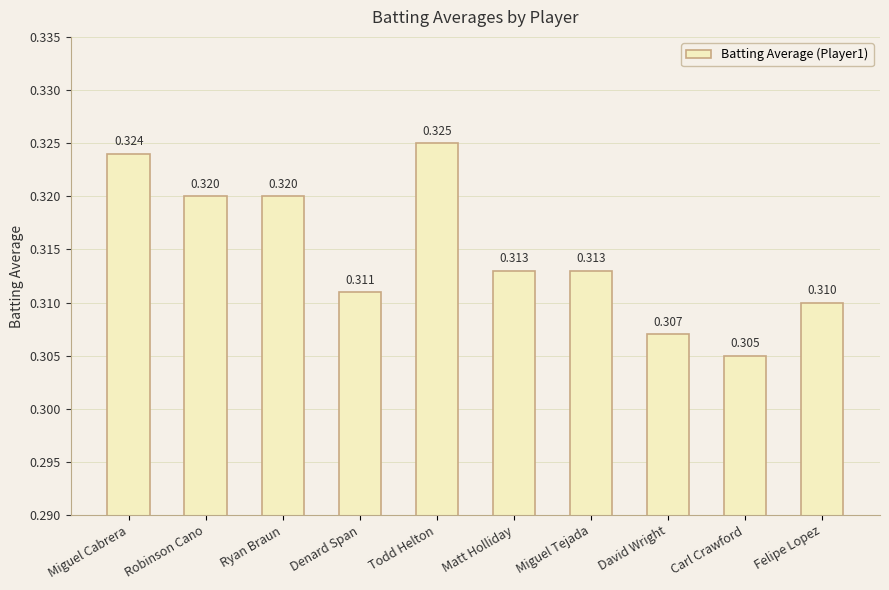

Which category has the highest value across all series?

Todd Helton